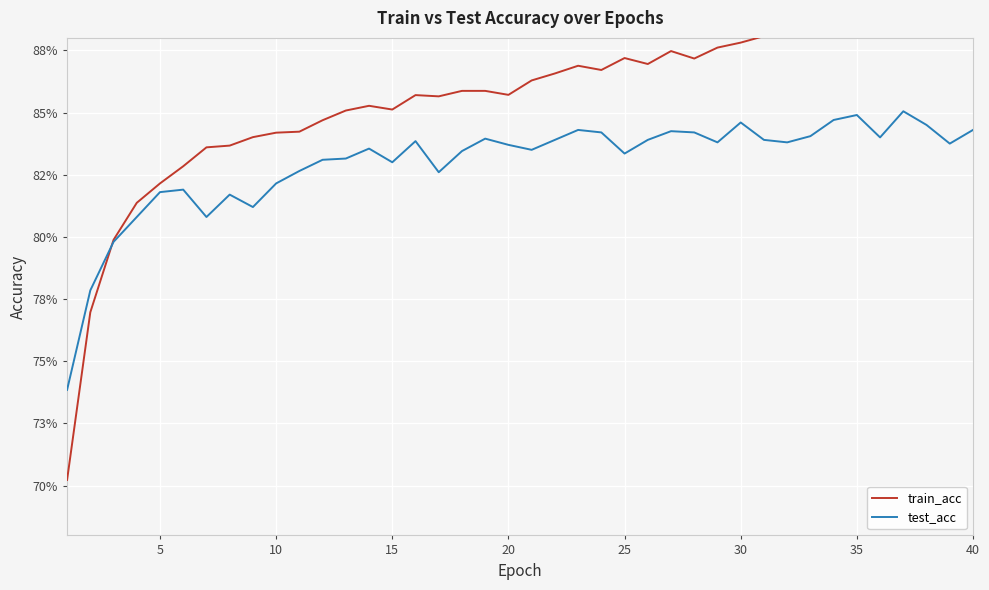

What is the highest value of the train_acc series?

0.9